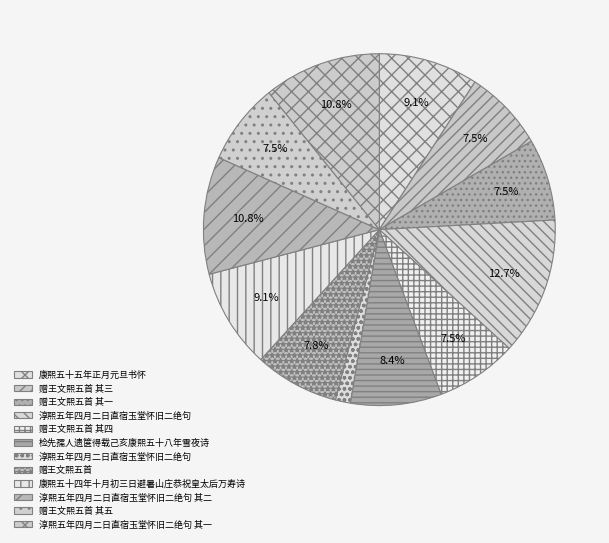

How many slices are in this pie chart?

12